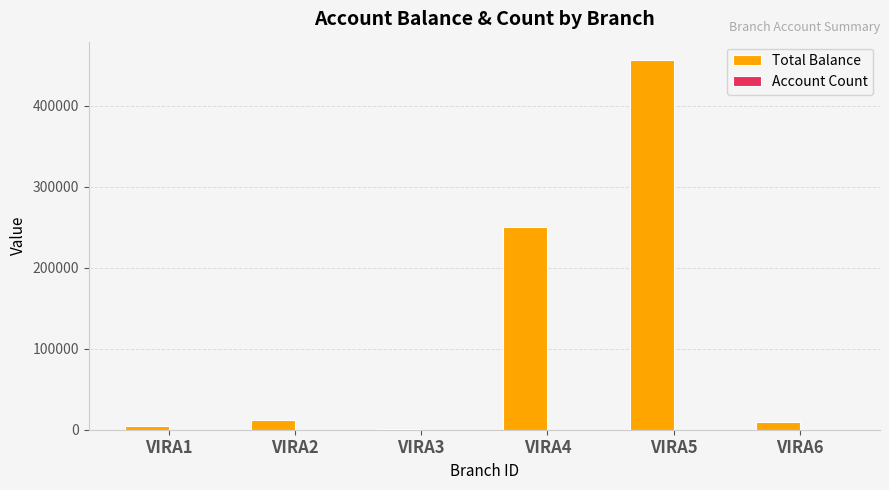

The value of Total Balance at VIRA4 is 127250.0. True or false?

False